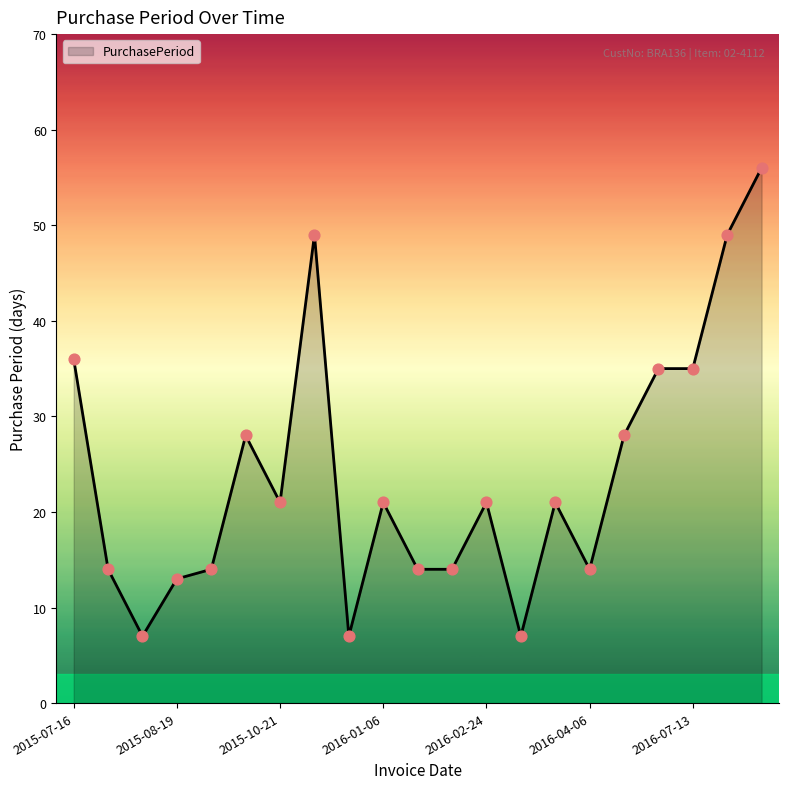

What is the difference between the maximum and minimum values?

49